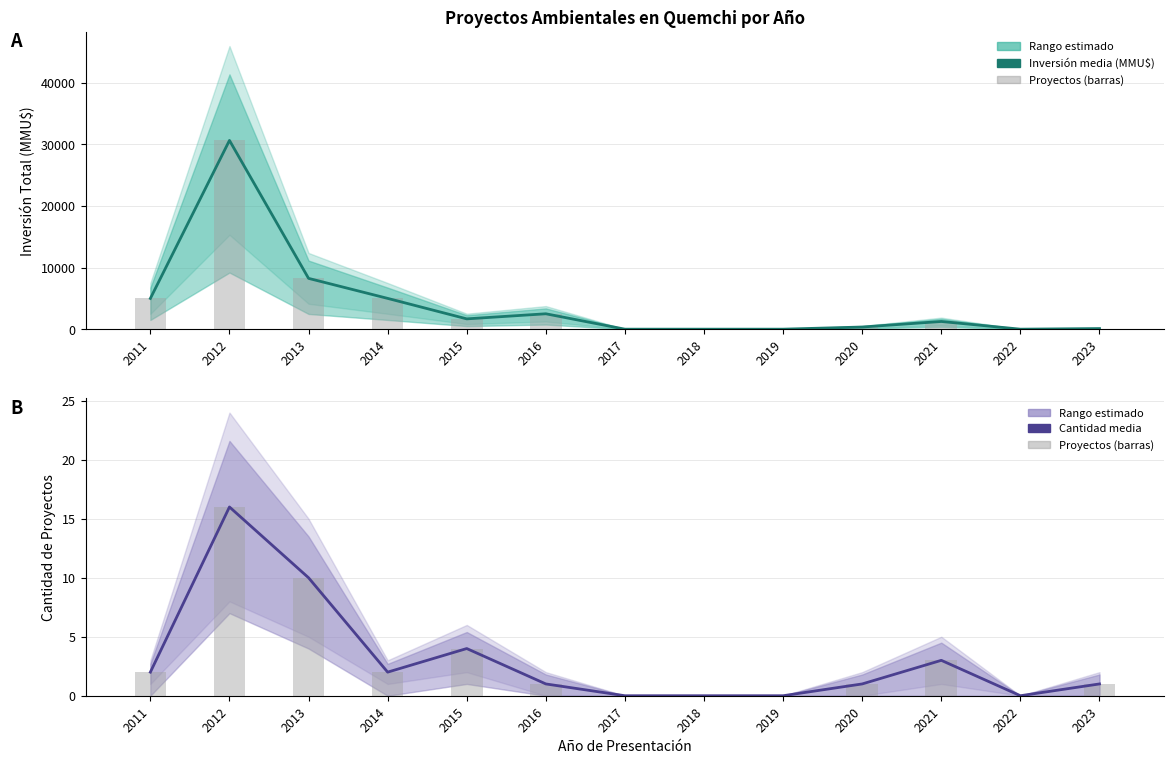

Between 2011 and 2017, which series saw the biggest shift?

Inversión media (MMU$)